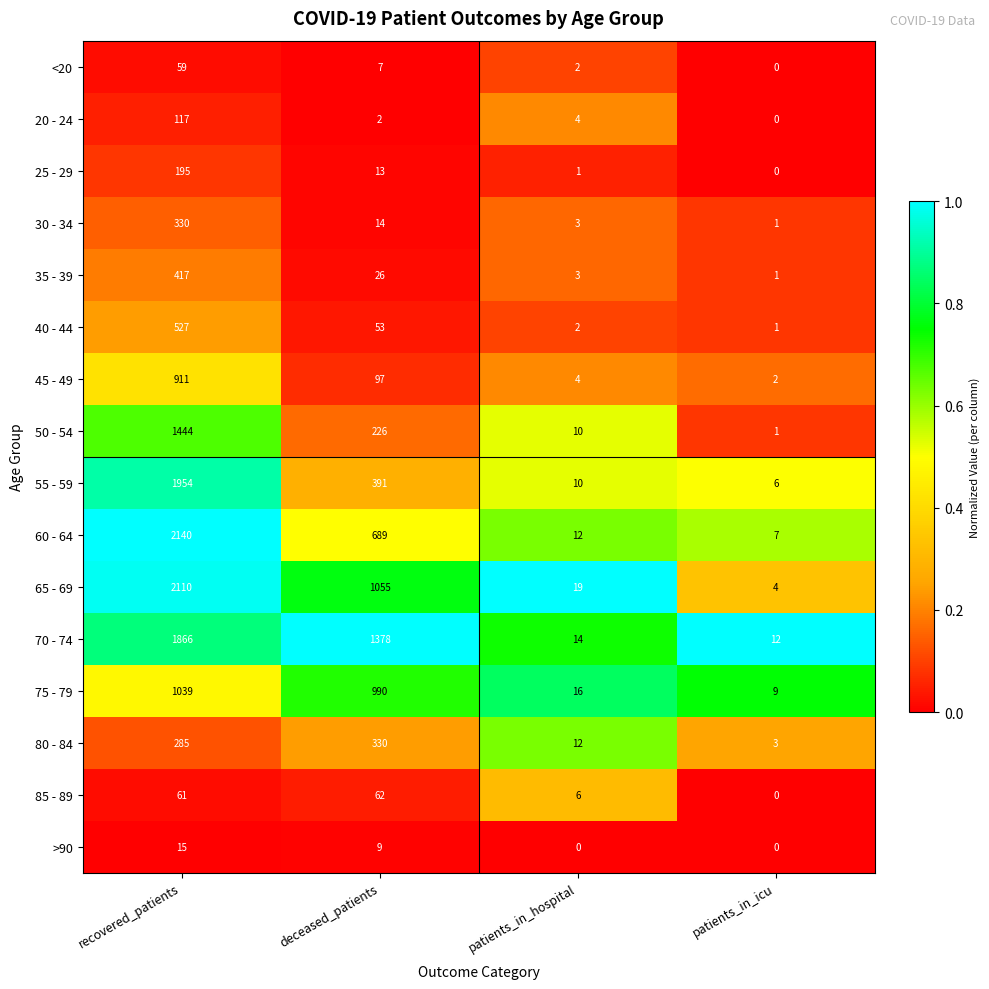

Which series changed the most between recovered_patients and patients_in_hospital?

60 - 64